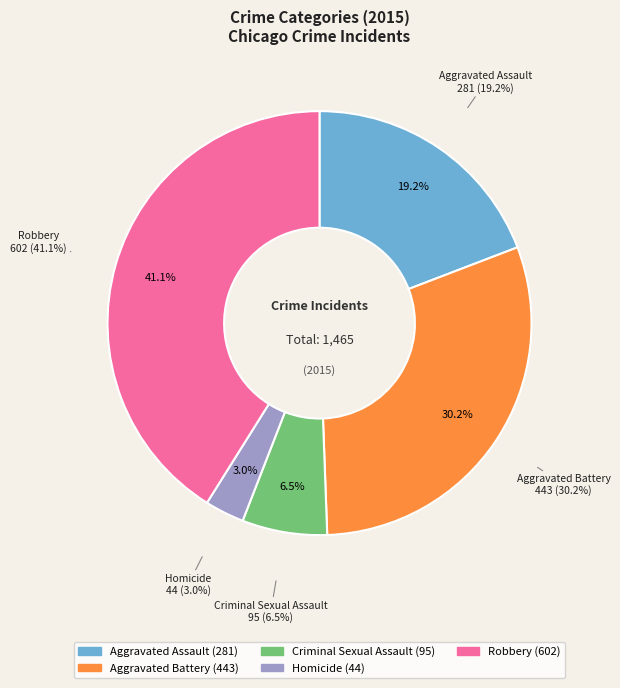

Is there a majority slice in this chart?

No